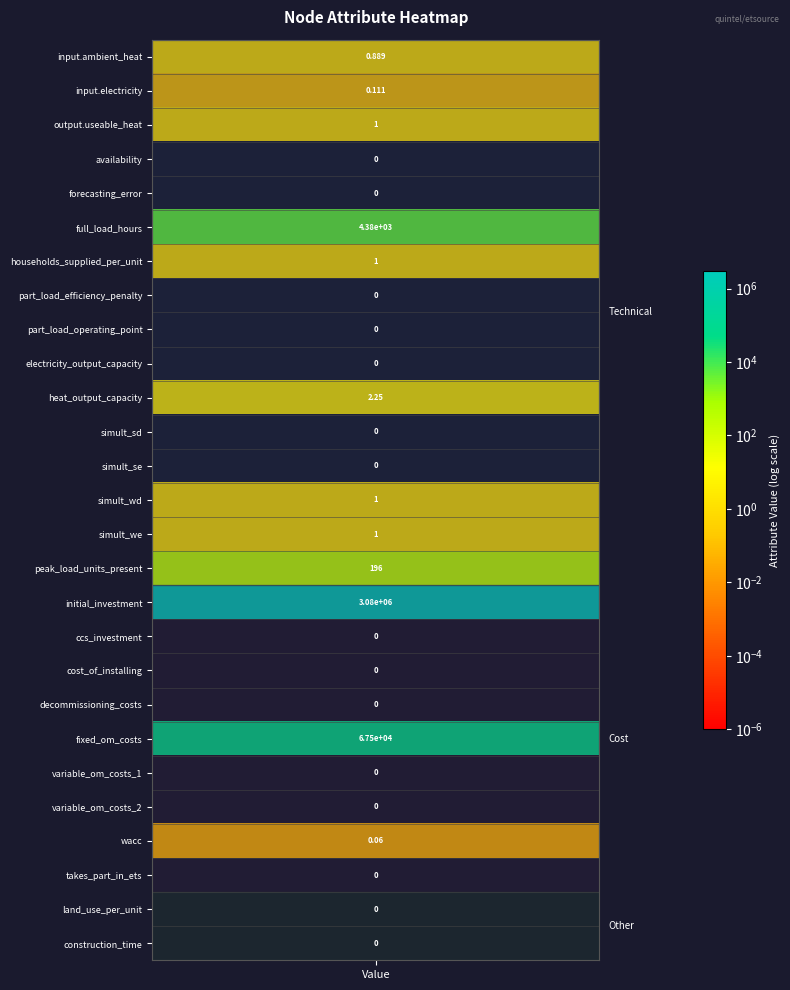

Reading right to left, what are all the values shown in this chart?

0.0	0.0	0.0	0.1	0.0	0.0	67500.0	0.0	0.0	0.0	3081056.2	196.0	1.0	1.0	0.0	0.0	2.2	0.0	0.0	0.0	1.0	4380.0	0.0	0.0	1.0	0.1	0.9